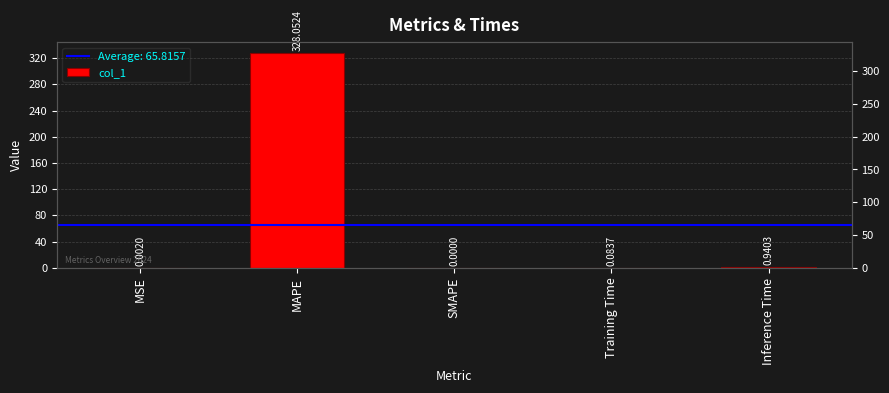

Between SMAPE and MAPE, which is larger?

MAPE